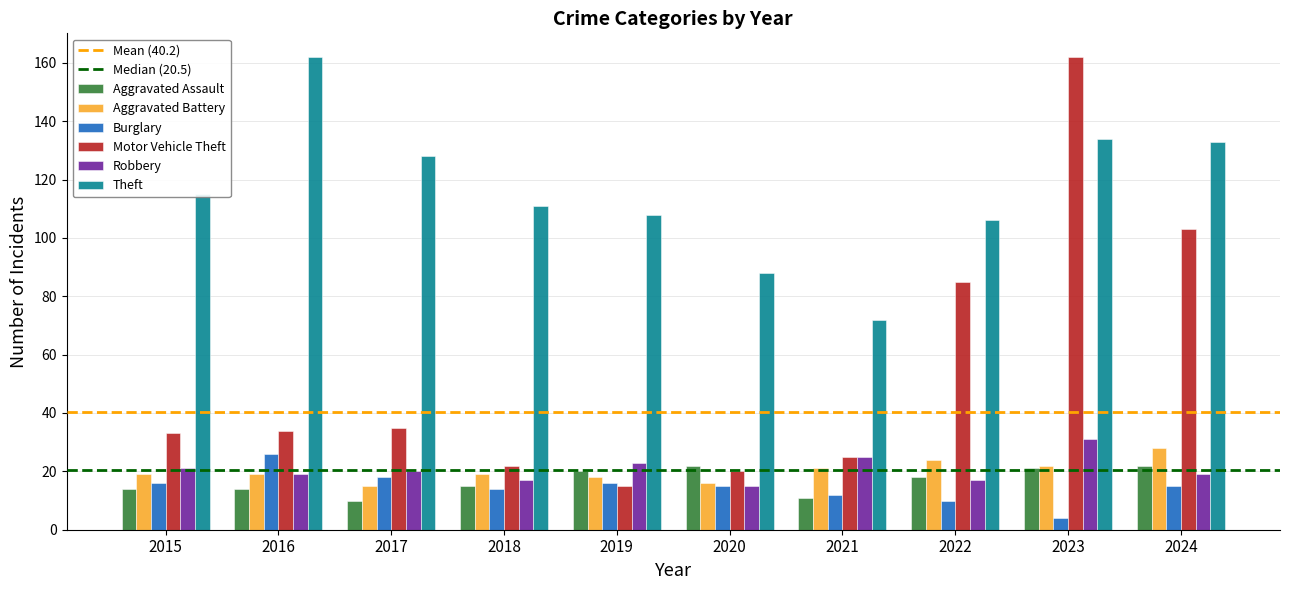

The value of Theft at 2018 is 111. True or false?

True